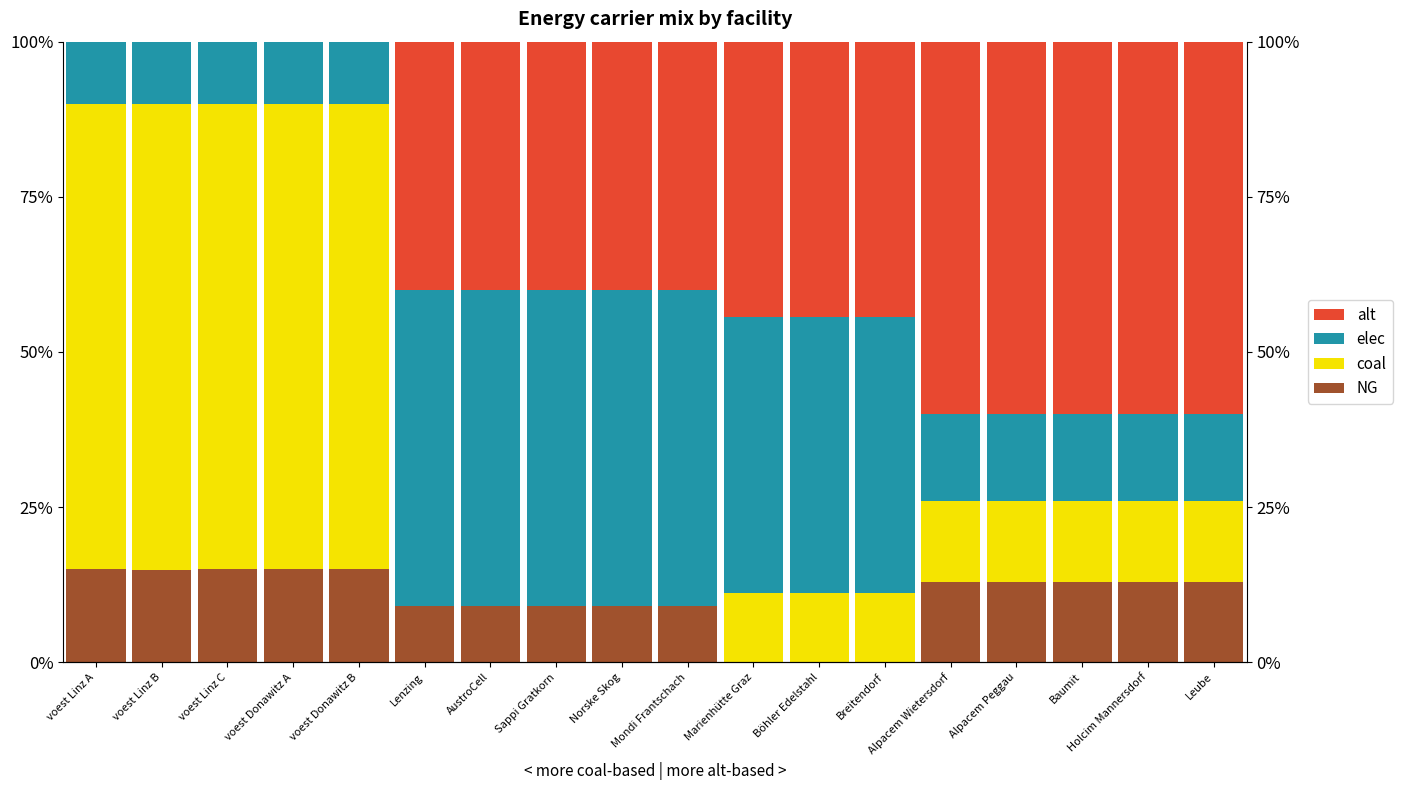

Between voest Linz C and voest Donawitz B, which series saw the biggest shift?

elec